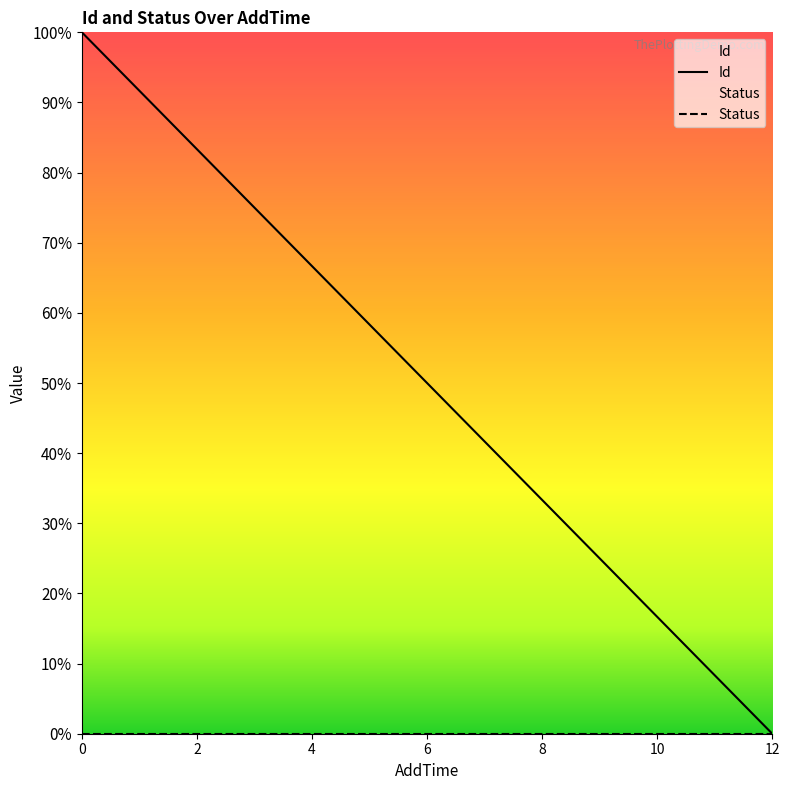

Which series has the widest spread of values?

Id